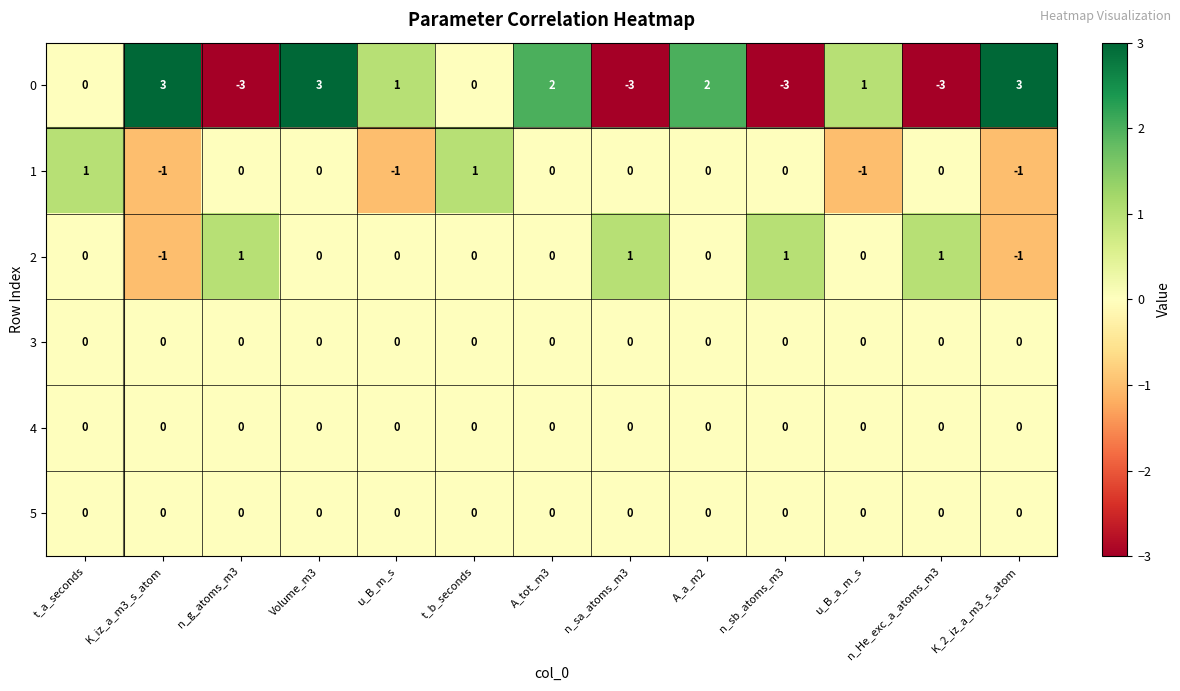

Count the number of categories in the chart.

13